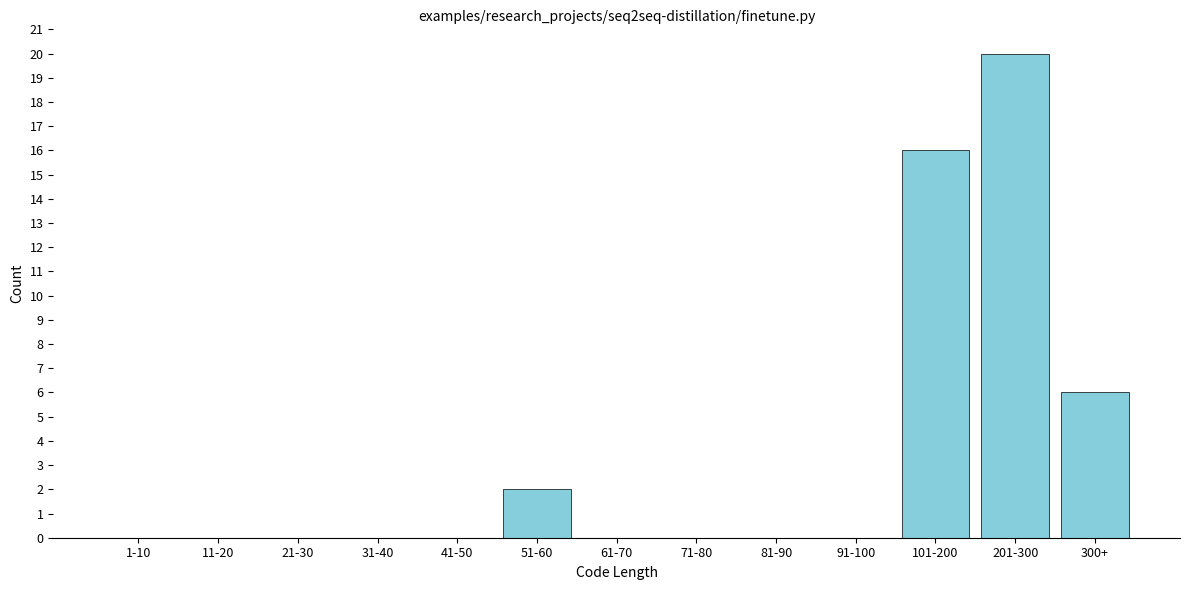

Reading left to right, list all the values displayed in this chart.

1-10=0	11-20=0	21-30=0	31-40=0	41-50=0	51-60=2	61-70=0	71-80=0	81-90=0	91-100=0	101-200=16	201-300=20	300+=6